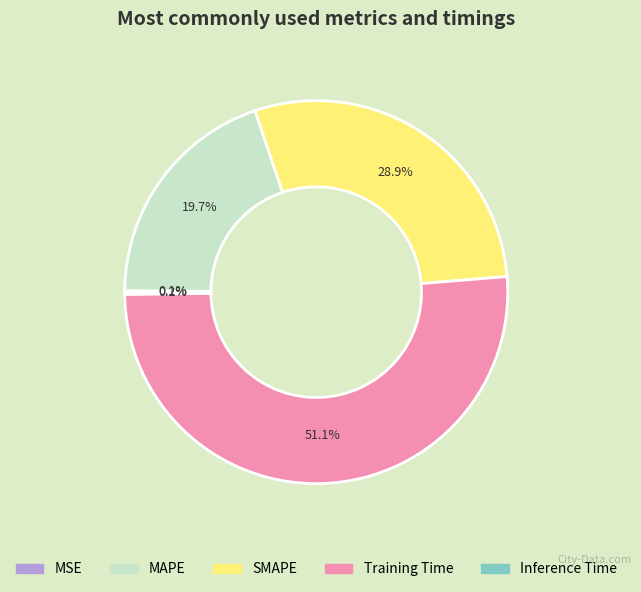

Is there a majority slice in this chart?

Yes